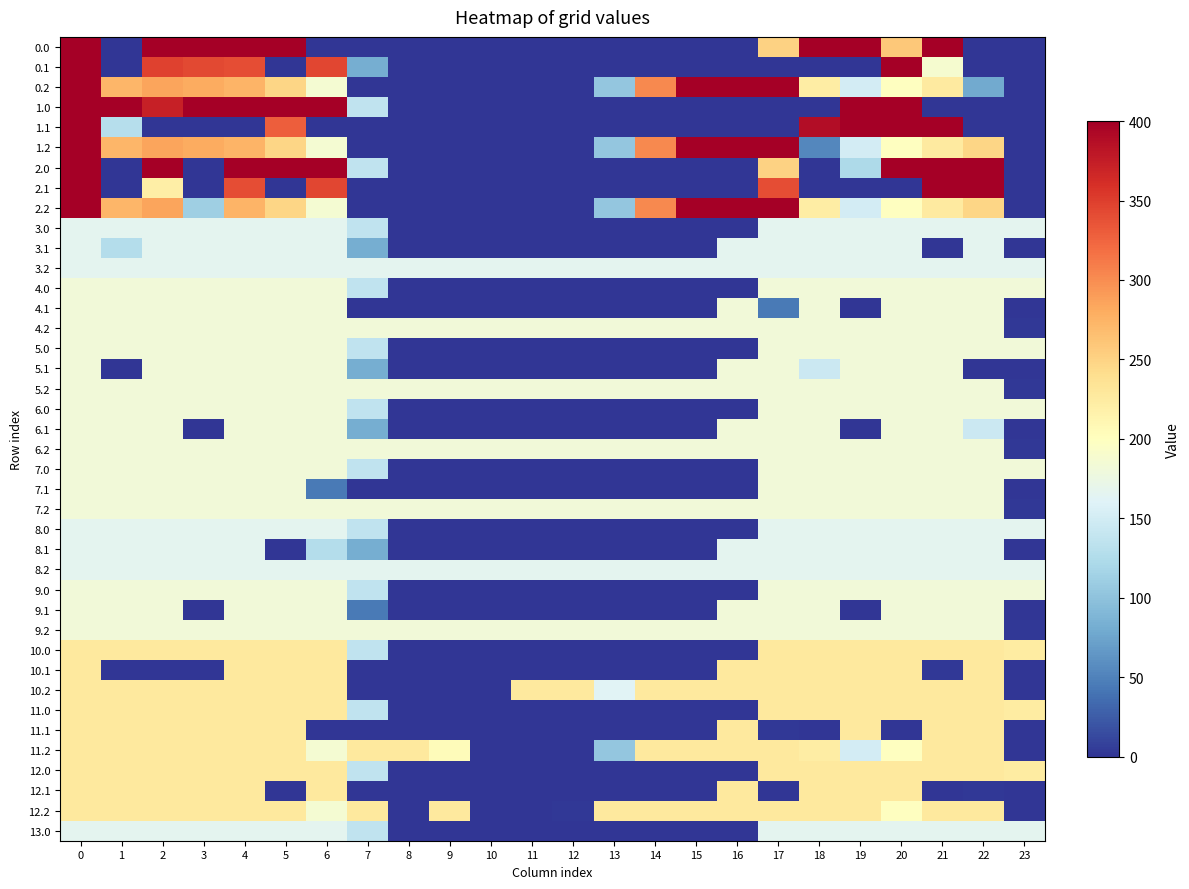

Reading left to right, what are all the values shown in this chart?

0.0: 0=400.0	1=0.0	2=400.0	3=400.0	4=400.0	5=400.0	6=0.0	7=0.0	8=0.0	9=0.0	10=0.0	11=0.0	12=0.0	13=0.0	14=0.0	15=0.0	16=0.0	17=250.3	18=400.0	19=400.0	20=259.3	21=400.0	22=0.0	23=0.0
0.1: 0=400.0	1=0.0	2=347.9	3=342.7	4=339.6	5=0.0	6=345.2	7=81.6	8=0.0	9=0.0	10=0.0	11=0.0	12=0.0	13=0.0	14=0.0	15=0.0	16=0.0	17=0.0	18=0.0	19=0.0	20=400.0	21=188.9	22=0.0	23=0.0
0.2: 0=400.0	1=272.7	2=285.5	3=281.0	4=274.4	5=248.1	6=187.1	7=0.0	8=0.0	9=0.0	10=0.0	11=0.0	12=0.0	13=104.4	14=301.9	15=400.0	16=400.0	17=400.0	18=223.1	19=151.1	20=199.2	21=226.4	22=78.4	23=0.0
1.0: 0=400.0	1=400.0	2=373.2	3=400.0	4=400.0	5=400.0	6=400.0	7=136.4	8=0.0	9=0.0	10=0.0	11=0.0	12=0.0	13=0.0	14=0.0	15=0.0	16=0.0	17=0.0	18=0.0	19=400.0	20=400.0	21=0.0	22=0.0	23=0.0
1.1: 0=400.0	1=128.2	2=0.0	3=0.0	4=0.0	5=329.5	6=0.0	7=0.0	8=0.0	9=0.0	10=0.0	11=0.0	12=0.0	13=0.0	14=0.0	15=0.0	16=0.0	17=0.0	18=388.5	19=399.7	20=400.0	21=400.0	22=0.0	23=0.0
1.2: 0=400.0	1=272.7	2=285.5	3=281.0	4=274.4	5=248.1	6=187.1	7=0.0	8=0.0	9=0.0	10=0.0	11=0.0	12=0.0	13=104.4	14=301.9	15=400.0	16=400.0	17=400.0	18=54.1	19=151.1	20=199.2	21=226.4	22=247.4	23=0.0
2.0: 0=400.0	1=0.0	2=400.0	3=0.0	4=400.0	5=400.0	6=400.0	7=136.4	8=0.0	9=0.0	10=0.0	11=0.0	12=0.0	13=0.0	14=0.0	15=0.0	16=0.0	17=250.3	18=0.0	19=122.9	20=400.0	21=400.0	22=400.0	23=0.0
2.1: 0=400.0	1=0.0	2=221.0	3=0.0	4=339.6	5=0.0	6=345.2	7=0.0	8=0.0	9=0.0	10=0.0	11=0.0	12=0.0	13=0.0	14=0.0	15=0.0	16=0.0	17=340.1	18=0.0	19=0.0	20=0.0	21=400.0	22=400.0	23=0.0
2.2: 0=400.0	1=272.7	2=285.5	3=111.9	4=274.4	5=248.1	6=187.1	7=0.0	8=0.0	9=0.0	10=0.0	11=0.0	12=0.0	13=104.4	14=301.9	15=400.0	16=400.0	17=400.0	18=223.1	19=151.1	20=199.2	21=226.4	22=247.4	23=0.0
3.0: 0=167.0	1=167.0	2=167.0	3=167.0	4=167.0	5=167.0	6=167.0	7=136.4	8=0.0	9=0.0	10=0.0	11=0.0	12=0.0	13=0.0	14=0.0	15=0.0	16=0.0	17=167.0	18=167.0	19=167.0	20=167.0	21=167.0	22=167.0	23=167.0
3.1: 0=167.0	1=127.4	2=167.0	3=167.0	4=167.0	5=167.0	6=167.0	7=81.6	8=0.0	9=0.0	10=0.0	11=0.0	12=0.0	13=0.0	14=0.0	15=0.0	16=167.0	17=167.0	18=167.0	19=167.0	20=167.0	21=0.0	22=167.0	23=0.0
3.2: 0=167.0	1=167.0	2=167.0	3=167.0	4=167.0	5=167.0	6=167.0	7=167.0	8=167.0	9=167.0	10=167.0	11=167.0	12=167.0	13=167.0	14=167.0	15=167.0	16=167.0	17=167.0	18=167.0	19=167.0	20=167.0	21=167.0	22=167.0	23=167.0
4.0: 0=182.0	1=182.0	2=182.0	3=182.0	4=182.0	5=182.0	6=182.0	7=136.4	8=0.0	9=0.0	10=0.0	11=0.0	12=0.0	13=0.0	14=0.0	15=0.0	16=0.0	17=182.0	18=182.0	19=182.0	20=182.0	21=182.0	22=182.0	23=182.0
4.1: 0=182.0	1=182.0	2=182.0	3=182.0	4=182.0	5=182.0	6=182.0	7=0.0	8=0.0	9=0.0	10=0.0	11=0.0	12=0.0	13=0.0	14=0.0	15=0.0	16=182.0	17=44.0	18=182.0	19=0.0	20=182.0	21=182.0	22=182.0	23=0.0
4.2: 0=182.0	1=182.0	2=182.0	3=182.0	4=182.0	5=182.0	6=182.0	7=182.0	8=182.0	9=182.0	10=182.0	11=182.0	12=182.0	13=182.0	14=182.0	15=182.0	16=182.0	17=182.0	18=182.0	19=182.0	20=182.0	21=182.0	22=182.0	23=2.5
5.0: 0=182.0	1=182.0	2=182.0	3=182.0	4=182.0	5=182.0	6=182.0	7=136.4	8=0.0	9=0.0	10=0.0	11=0.0	12=0.0	13=0.0	14=0.0	15=0.0	16=0.0	17=182.0	18=182.0	19=182.0	20=182.0	21=182.0	22=182.0	23=182.0
5.1: 0=182.0	1=0.0	2=182.0	3=182.0	4=182.0	5=182.0	6=182.0	7=81.6	8=0.0	9=0.0	10=0.0	11=0.0	12=0.0	13=0.0	14=0.0	15=0.0	16=182.0	17=182.0	18=144.4	19=182.0	20=182.0	21=182.0	22=0.0	23=0.0
5.2: 0=182.0	1=182.0	2=182.0	3=182.0	4=182.0	5=182.0	6=182.0	7=182.0	8=182.0	9=182.0	10=182.0	11=182.0	12=182.0	13=182.0	14=182.0	15=182.0	16=182.0	17=182.0	18=182.0	19=182.0	20=182.0	21=182.0	22=182.0	23=2.5
6.0: 0=182.0	1=182.0	2=182.0	3=182.0	4=182.0	5=182.0	6=182.0	7=136.4	8=0.0	9=0.0	10=0.0	11=0.0	12=0.0	13=0.0	14=0.0	15=0.0	16=0.0	17=182.0	18=182.0	19=182.0	20=182.0	21=182.0	22=182.0	23=182.0
6.1: 0=182.0	1=182.0	2=182.0	3=0.0	4=182.0	5=182.0	6=182.0	7=81.6	8=0.0	9=0.0	10=0.0	11=0.0	12=0.0	13=0.0	14=0.0	15=0.0	16=182.0	17=182.0	18=182.0	19=0.0	20=182.0	21=182.0	22=144.4	23=0.0
6.2: 0=182.0	1=182.0	2=182.0	3=182.0	4=182.0	5=182.0	6=182.0	7=182.0	8=182.0	9=182.0	10=182.0	11=182.0	12=182.0	13=182.0	14=182.0	15=182.0	16=182.0	17=182.0	18=182.0	19=182.0	20=182.0	21=182.0	22=182.0	23=2.5
7.0: 0=182.0	1=182.0	2=182.0	3=182.0	4=182.0	5=182.0	6=182.0	7=136.4	8=0.0	9=0.0	10=0.0	11=0.0	12=0.0	13=0.0	14=0.0	15=0.0	16=0.0	17=182.0	18=182.0	19=182.0	20=182.0	21=182.0	22=182.0	23=182.0
7.1: 0=182.0	1=182.0	2=182.0	3=182.0	4=182.0	5=182.0	6=44.0	7=0.0	8=0.0	9=0.0	10=0.0	11=0.0	12=0.0	13=0.0	14=0.0	15=0.0	16=0.0	17=182.0	18=182.0	19=182.0	20=182.0	21=182.0	22=182.0	23=0.0
7.2: 0=182.0	1=182.0	2=182.0	3=182.0	4=182.0	5=182.0	6=182.0	7=182.0	8=182.0	9=182.0	10=182.0	11=182.0	12=182.0	13=182.0	14=182.0	15=182.0	16=182.0	17=182.0	18=182.0	19=182.0	20=182.0	21=182.0	22=182.0	23=2.5
8.0: 0=167.0	1=167.0	2=167.0	3=167.0	4=167.0	5=167.0	6=167.0	7=136.4	8=0.0	9=0.0	10=0.0	11=0.0	12=0.0	13=0.0	14=0.0	15=0.0	16=0.0	17=167.0	18=167.0	19=167.0	20=167.0	21=167.0	22=167.0	23=167.0
8.1: 0=167.0	1=167.0	2=167.0	3=167.0	4=167.0	5=0.0	6=127.4	7=81.6	8=0.0	9=0.0	10=0.0	11=0.0	12=0.0	13=0.0	14=0.0	15=0.0	16=167.0	17=167.0	18=167.0	19=167.0	20=167.0	21=167.0	22=167.0	23=0.0
8.2: 0=167.0	1=167.0	2=167.0	3=167.0	4=167.0	5=167.0	6=167.0	7=167.0	8=167.0	9=167.0	10=167.0	11=167.0	12=167.0	13=167.0	14=167.0	15=167.0	16=167.0	17=167.0	18=167.0	19=167.0	20=167.0	21=167.0	22=167.0	23=167.0
9.0: 0=182.0	1=182.0	2=182.0	3=182.0	4=182.0	5=182.0	6=182.0	7=136.4	8=0.0	9=0.0	10=0.0	11=0.0	12=0.0	13=0.0	14=0.0	15=0.0	16=0.0	17=182.0	18=182.0	19=182.0	20=182.0	21=182.0	22=182.0	23=182.0
9.1: 0=182.0	1=182.0	2=182.0	3=0.0	4=182.0	5=182.0	6=182.0	7=44.0	8=0.0	9=0.0	10=0.0	11=0.0	12=0.0	13=0.0	14=0.0	15=0.0	16=182.0	17=182.0	18=182.0	19=0.0	20=182.0	21=182.0	22=182.0	23=0.0
9.2: 0=182.0	1=182.0	2=182.0	3=182.0	4=182.0	5=182.0	6=182.0	7=182.0	8=182.0	9=182.0	10=182.0	11=182.0	12=182.0	13=182.0	14=182.0	15=182.0	16=182.0	17=182.0	18=182.0	19=182.0	20=182.0	21=182.0	22=182.0	23=2.5
10.0: 0=227.0	1=227.0	2=227.0	3=227.0	4=227.0	5=227.0	6=227.0	7=136.4	8=0.0	9=0.0	10=0.0	11=0.0	12=0.0	13=0.0	14=0.0	15=0.0	16=0.0	17=227.0	18=227.0	19=227.0	20=227.0	21=227.0	22=227.0	23=224.6
10.1: 0=227.0	1=0.0	2=0.0	3=0.0	4=227.0	5=227.0	6=227.0	7=0.0	8=0.0	9=0.0	10=0.0	11=0.0	12=0.0	13=0.0	14=0.0	15=0.0	16=227.0	17=227.0	18=227.0	19=227.0	20=227.0	21=3.0	22=227.0	23=0.0
10.2: 0=227.0	1=227.0	2=227.0	3=227.0	4=227.0	5=227.0	6=227.0	7=0.0	8=0.0	9=0.0	10=0.0	11=227.0	12=227.0	13=161.0	14=227.0	15=227.0	16=227.0	17=227.0	18=227.0	19=227.0	20=227.0	21=227.0	22=227.0	23=0.0
11.0: 0=227.0	1=227.0	2=227.0	3=227.0	4=227.0	5=227.0	6=227.0	7=136.4	8=0.0	9=0.0	10=0.0	11=0.0	12=0.0	13=0.0	14=0.0	15=0.0	16=0.0	17=227.0	18=227.0	19=227.0	20=227.0	21=227.0	22=227.0	23=224.6
11.1: 0=227.0	1=227.0	2=227.0	3=227.0	4=227.0	5=227.0	6=0.0	7=0.0	8=0.0	9=0.0	10=0.0	11=0.0	12=0.0	13=0.0	14=0.0	15=0.0	16=227.0	17=3.0	18=0.0	19=227.0	20=0.0	21=227.0	22=227.0	23=0.0
11.2: 0=227.0	1=227.0	2=227.0	3=227.0	4=227.0	5=227.0	6=187.1	7=227.0	8=227.0	9=204.0	10=0.0	11=0.0	12=0.0	13=104.4	14=227.0	15=227.0	16=227.0	17=227.0	18=223.1	19=151.1	20=199.2	21=227.0	22=227.0	23=0.0
12.0: 0=227.0	1=227.0	2=227.0	3=227.0	4=227.0	5=227.0	6=227.0	7=136.4	8=0.0	9=0.0	10=0.0	11=0.0	12=0.0	13=0.0	14=0.0	15=0.0	16=0.0	17=227.0	18=227.0	19=227.0	20=227.0	21=227.0	22=227.0	23=224.6
12.1: 0=227.0	1=227.0	2=227.0	3=227.0	4=227.0	5=0.0	6=227.0	7=0.0	8=0.0	9=0.0	10=0.0	11=0.0	12=0.0	13=0.0	14=0.0	15=0.0	16=227.0	17=0.0	18=227.0	19=227.0	20=227.0	21=0.0	22=3.0	23=0.0
12.2: 0=227.0	1=227.0	2=227.0	3=227.0	4=227.0	5=227.0	6=187.1	7=227.0	8=0.0	9=227.0	10=0.0	11=0.0	12=1.7	13=227.0	14=227.0	15=227.0	16=227.0	17=227.0	18=227.0	19=227.0	20=199.2	21=227.0	22=227.0	23=0.0
13.0: 0=167.0	1=167.0	2=167.0	3=167.0	4=167.0	5=167.0	6=167.0	7=136.4	8=0.0	9=0.0	10=0.0	11=0.0	12=0.0	13=0.0	14=0.0	15=0.0	16=0.0	17=167.0	18=167.0	19=167.0	20=167.0	21=167.0	22=167.0	23=167.0